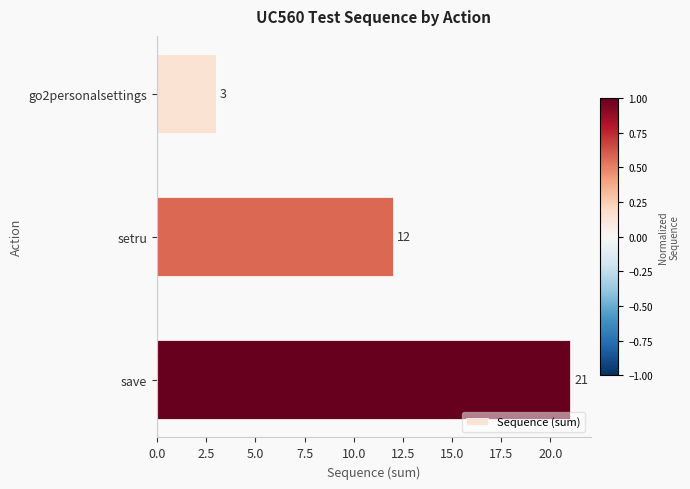

The value at save is 21. True or false?

True